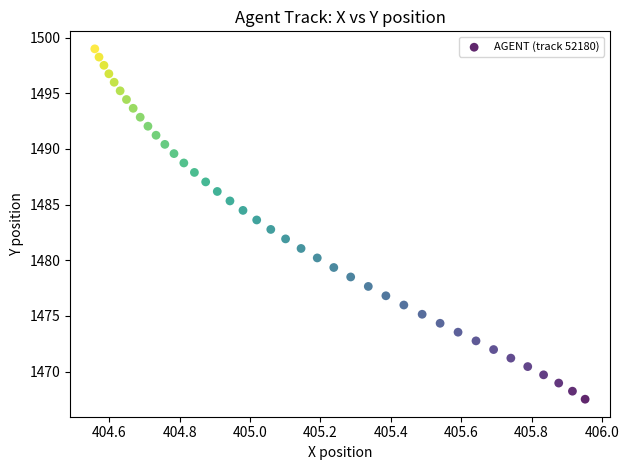

What is the range of X values (max minus min)?

1.4